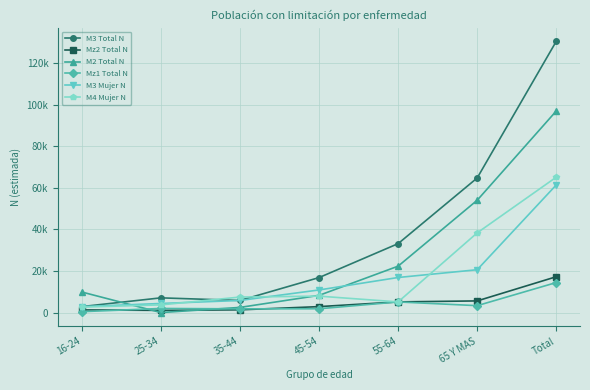

Reading right to left, list all the values displayed in this chart.

M3 Total N: Total=130448	65 Y MAS=64726	55-64=33143	45-54=16818	35-44=5817	25-34=7073	16-24=2871
Mz2 Total N: Total=17235	65 Y MAS=5605	55-64=5125	45-54=2858	35-44=1312	25-34=1050	16-24=1284
M2 Total N: Total=96935	65 Y MAS=54012	55-64=22308	45-54=8265	35-44=2476	25-34=0	16-24=9875
Mz1 Total N: Total=14437	65 Y MAS=3320	55-64=5111	45-54=1825	35-44=1783	25-34=1972	16-24=426
M3 Mujer N: Total=61387	65 Y MAS=20598	55-64=16863	45-54=10867	35-44=5817	25-34=4370	16-24=2871
M4 Mujer N: Total=65113	65 Y MAS=38327	55-64=5125	45-54=7897	35-44=7454	25-34=3687	16-24=2624